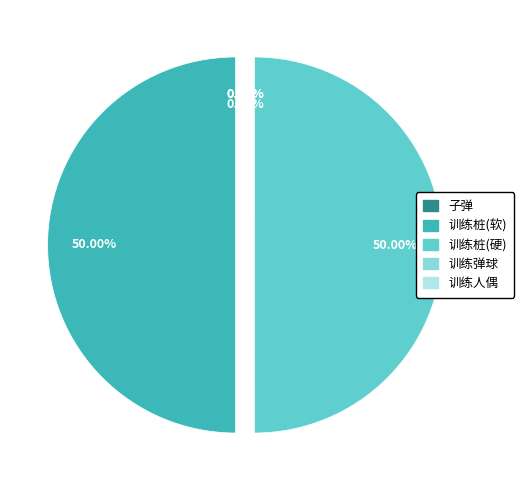

Approximately how many times larger is the value at 训练桩(硬) compared to 训练桩(软)?

1.0